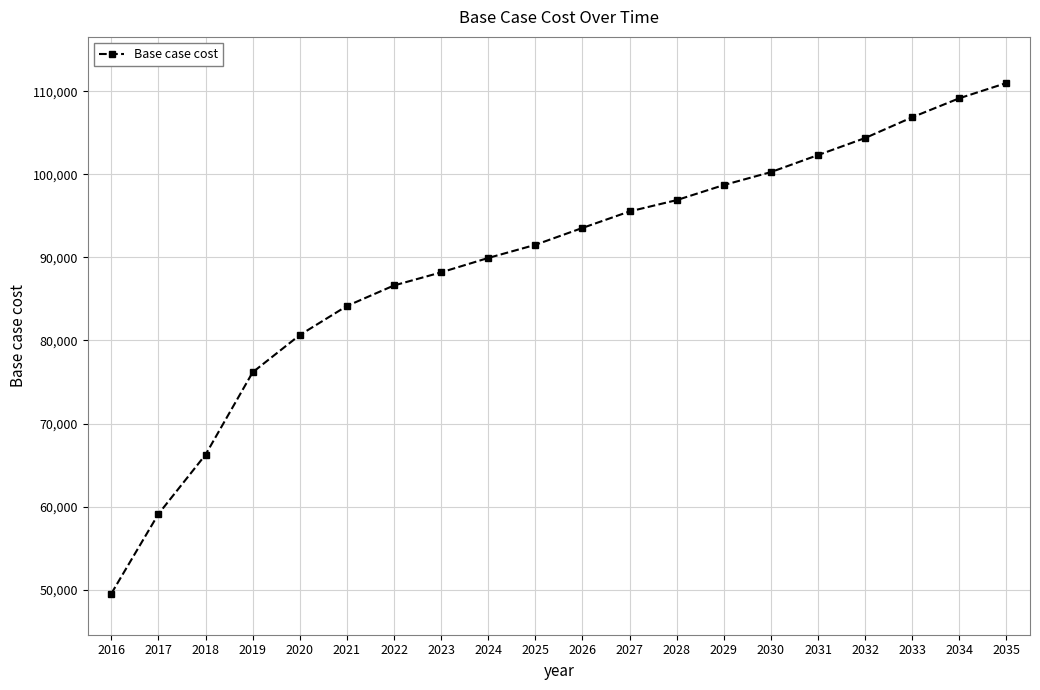

True or false: the data shows 106873.1 at 2033.

True